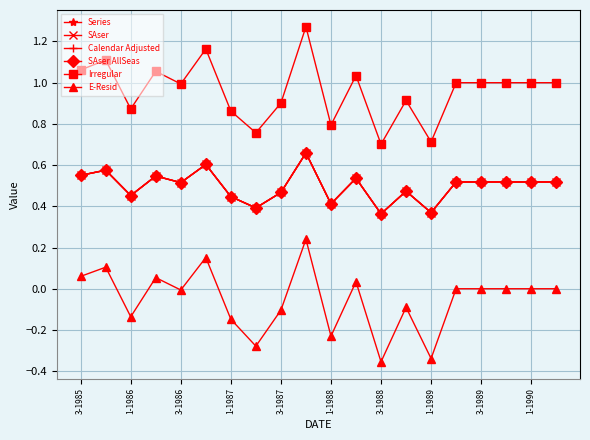

Does the chart have visible grid lines?

Yes